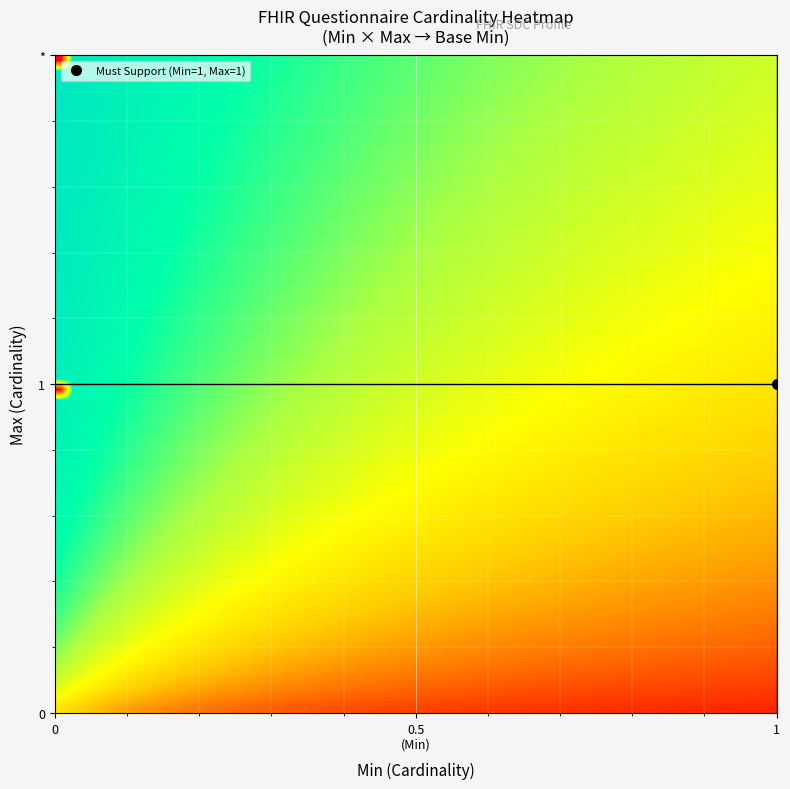

Which series has the widest spread of values?

1